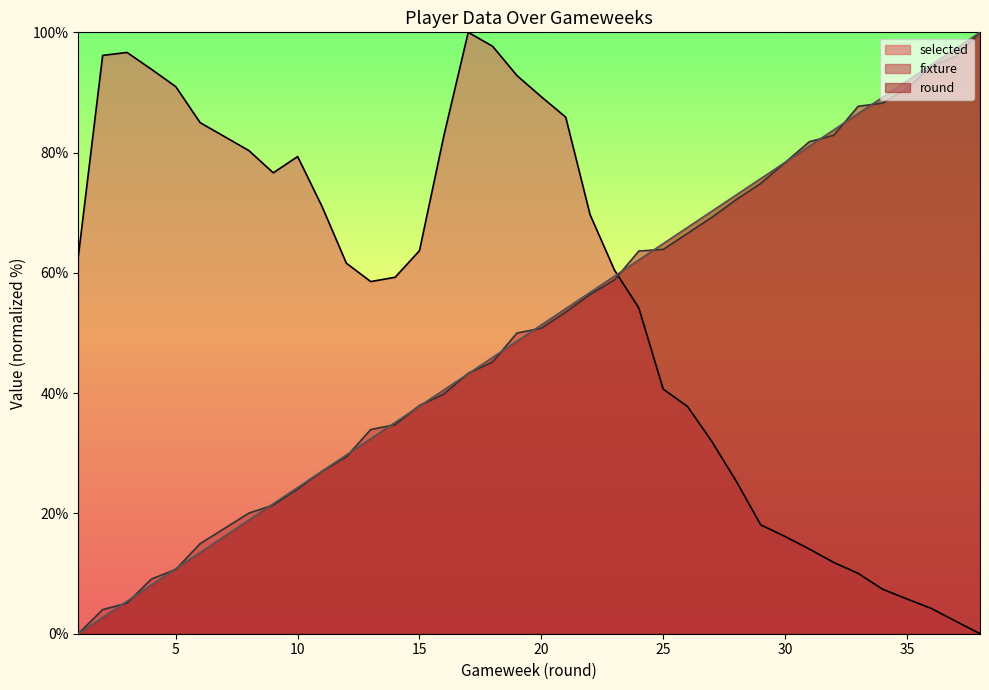

True or false: fixture and round cross at least once.

True